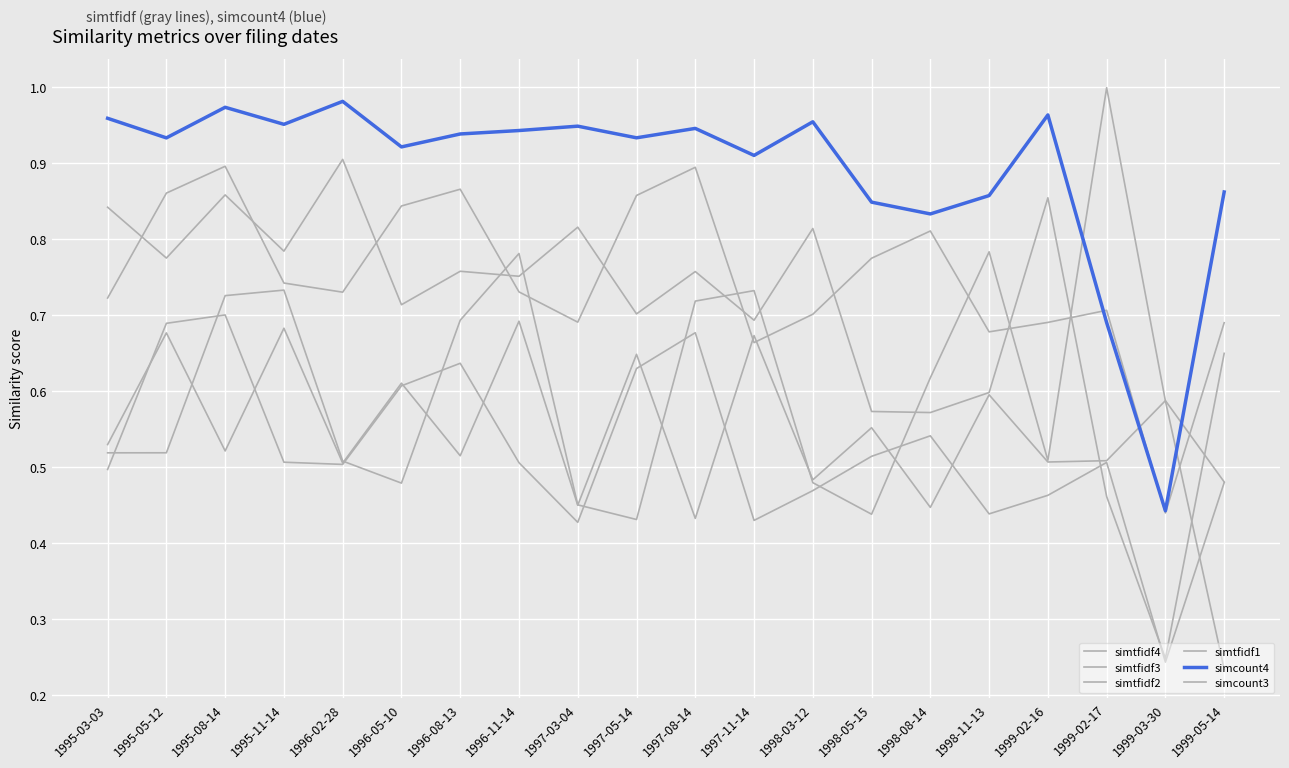

Does the chart have visible grid lines?

Yes